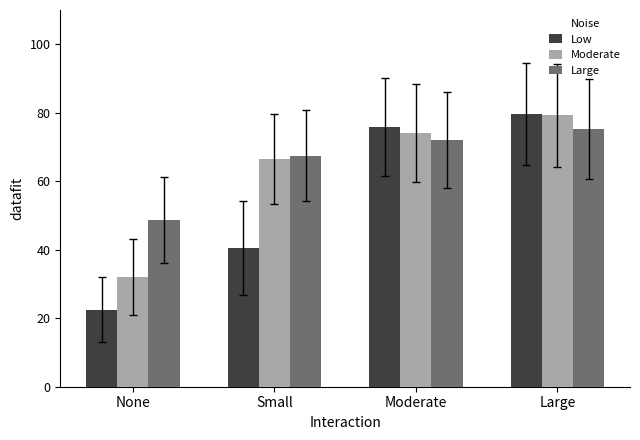

How many bars are there in total?

12